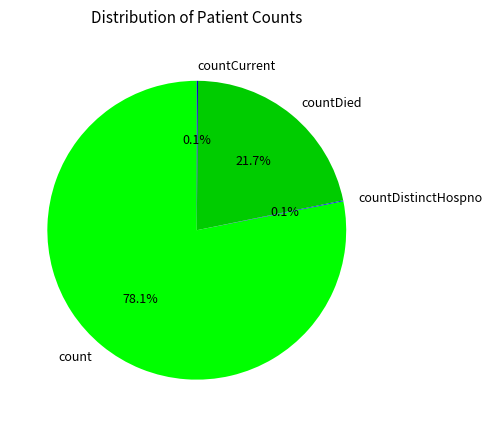

Is there any slice that represents more than half of the pie?

Yes